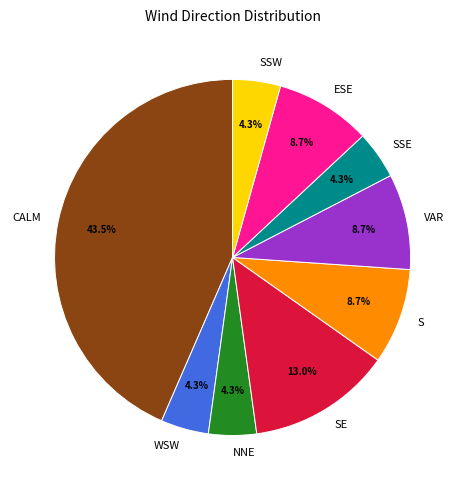

Is it true that SE is 19% of the pie?

False